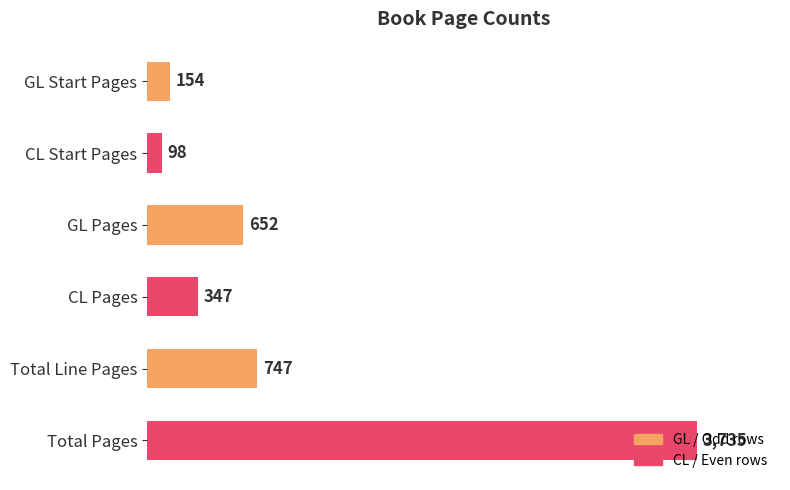

What is the sum of the values at CL Start Pages and CL Pages?

445